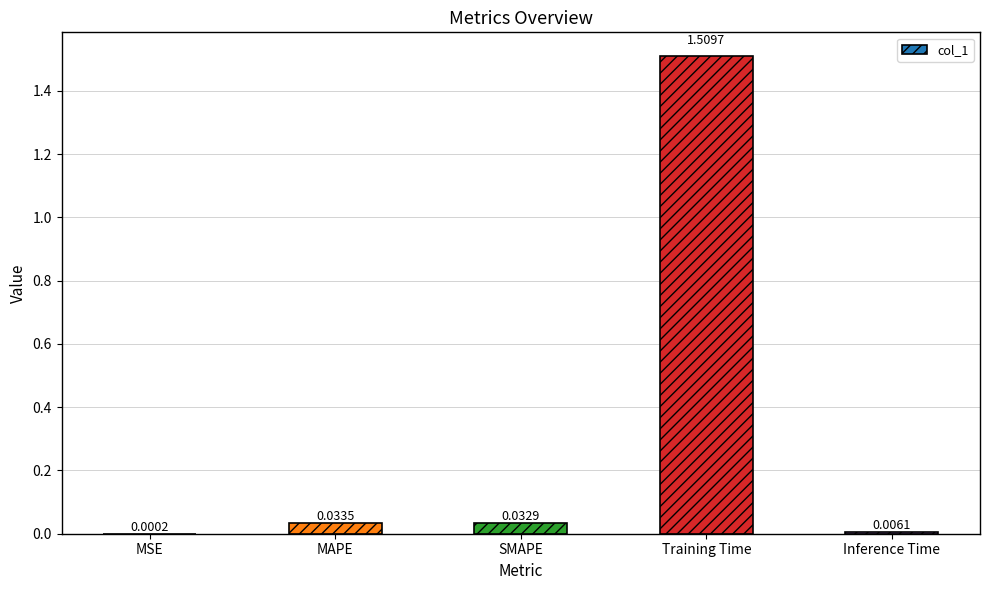

What is the change in value from Training Time to Inference Time?

-1.5